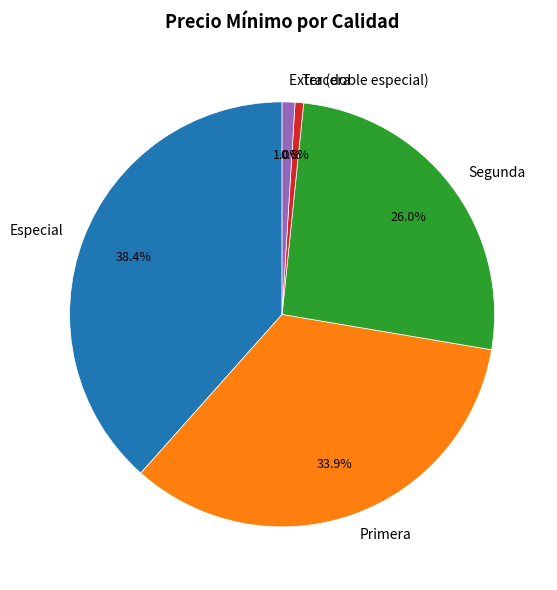

To the nearest percent, what is the average slice percentage?

20%